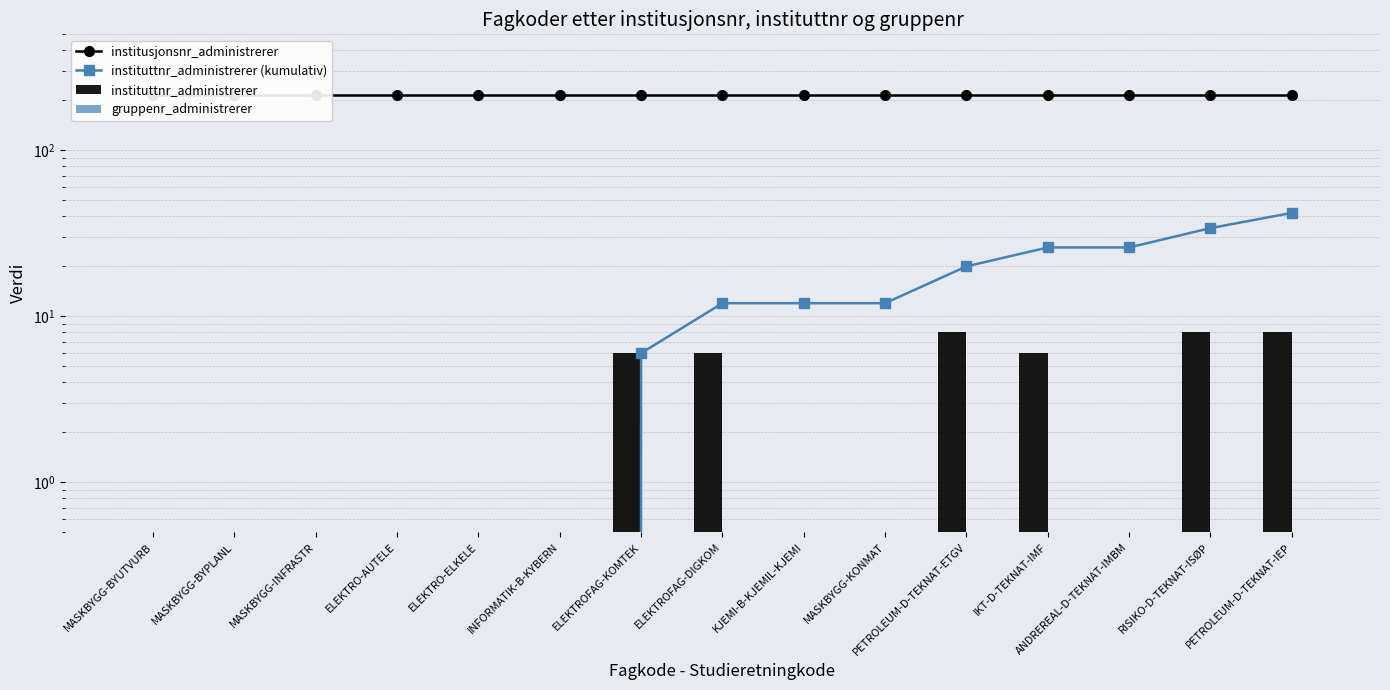

What is the total value across all series at PETROLEUM-D-TEKNAT-ETGV?

245